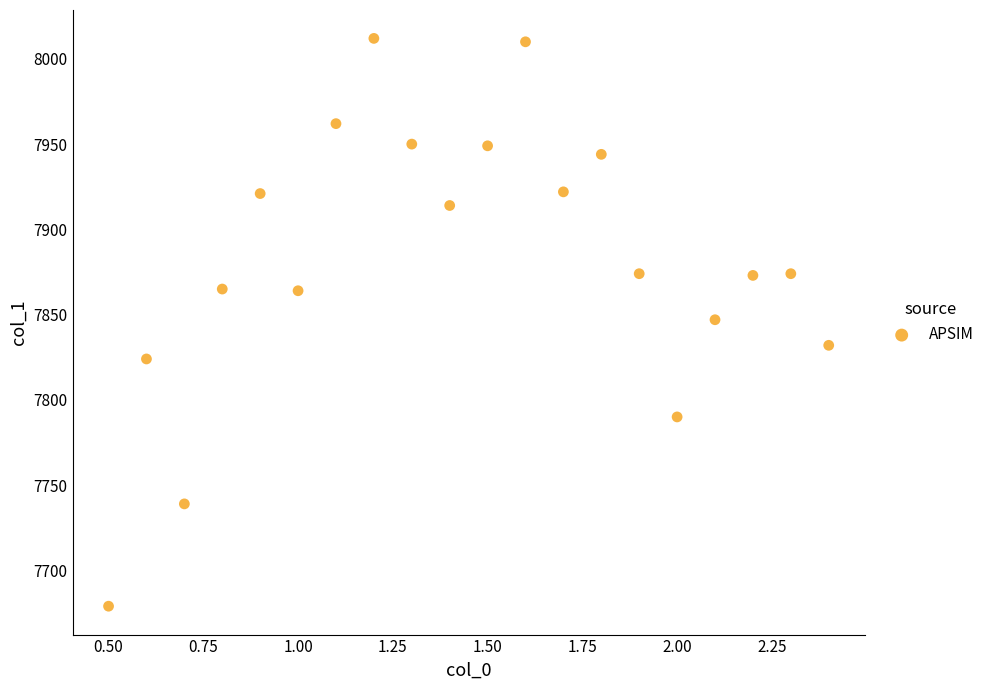

What is the range of Y values (max minus min)?

333